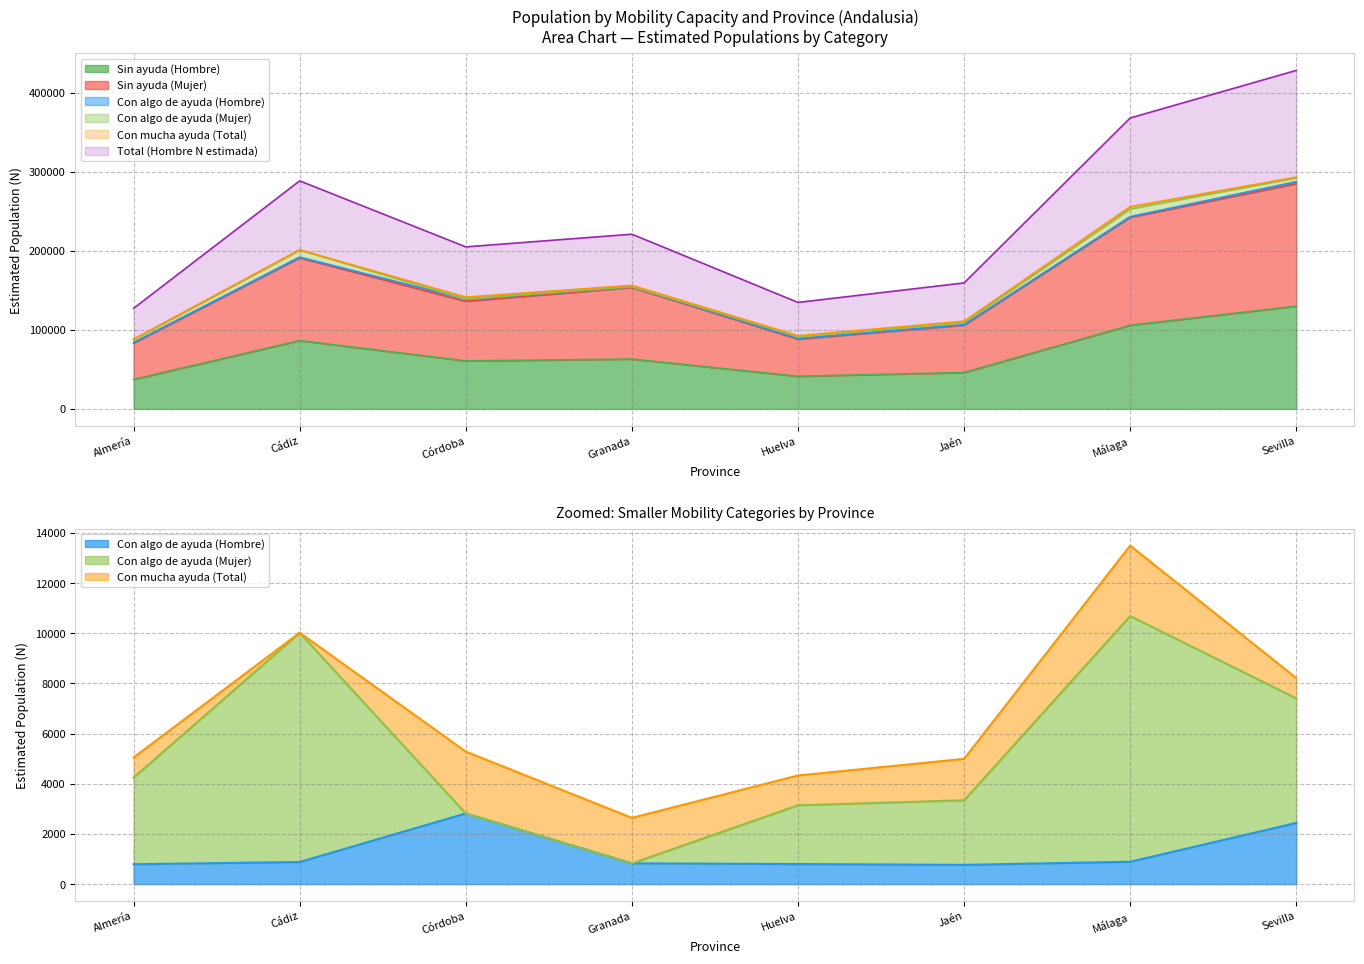

What position from the right is Almería?

8